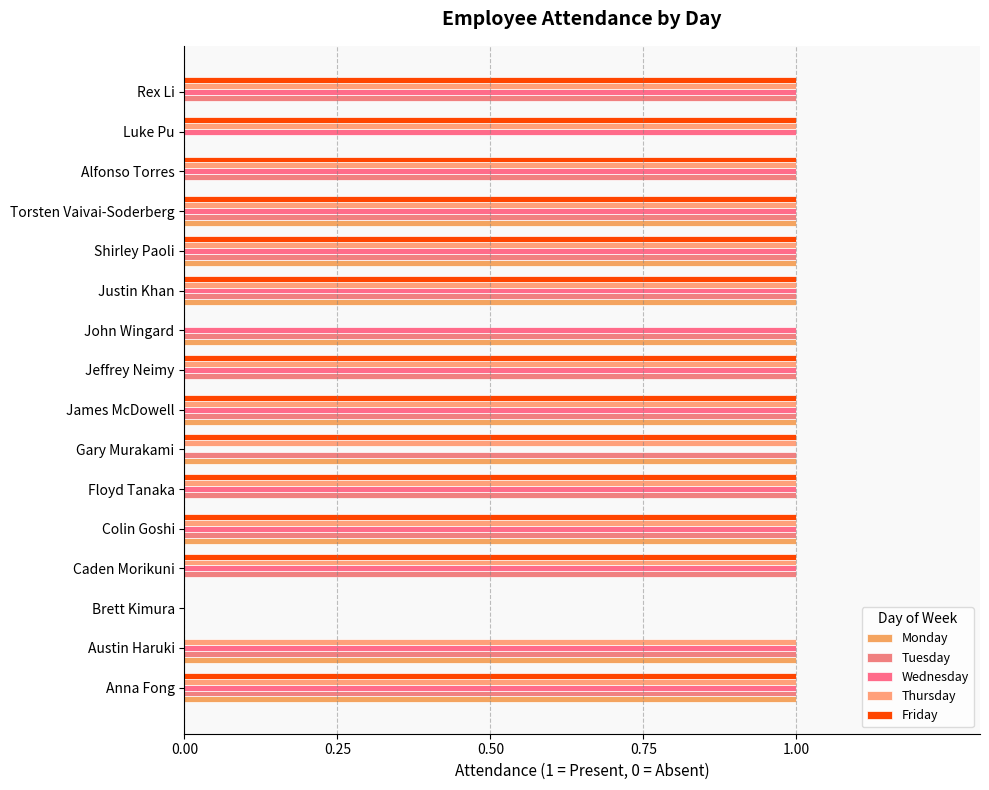

How many categories are shown in the chart?

16